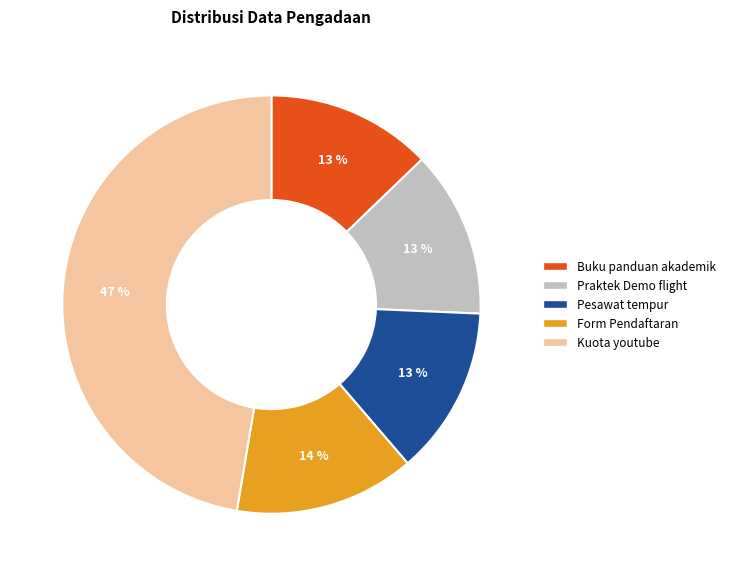

To the nearest percent, what percentage of the pie is Form Pendaftaran?

14%